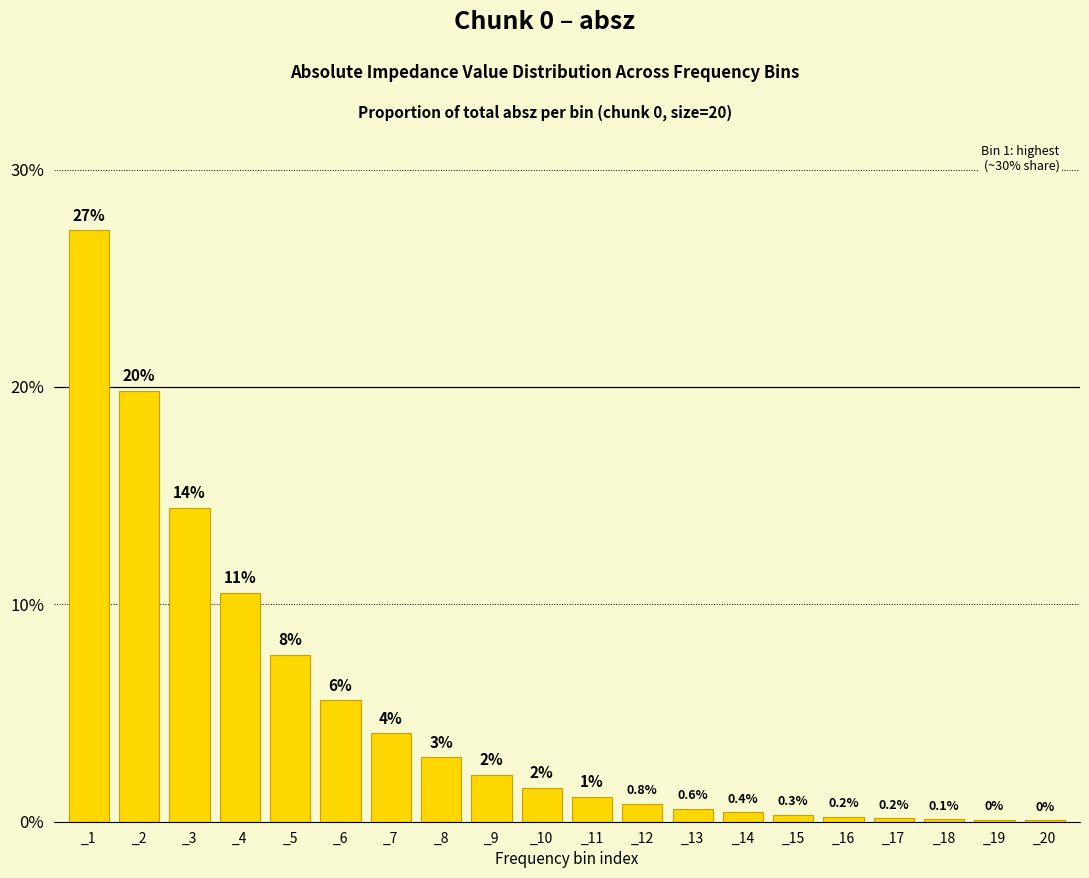

Are the bars horizontal?

No